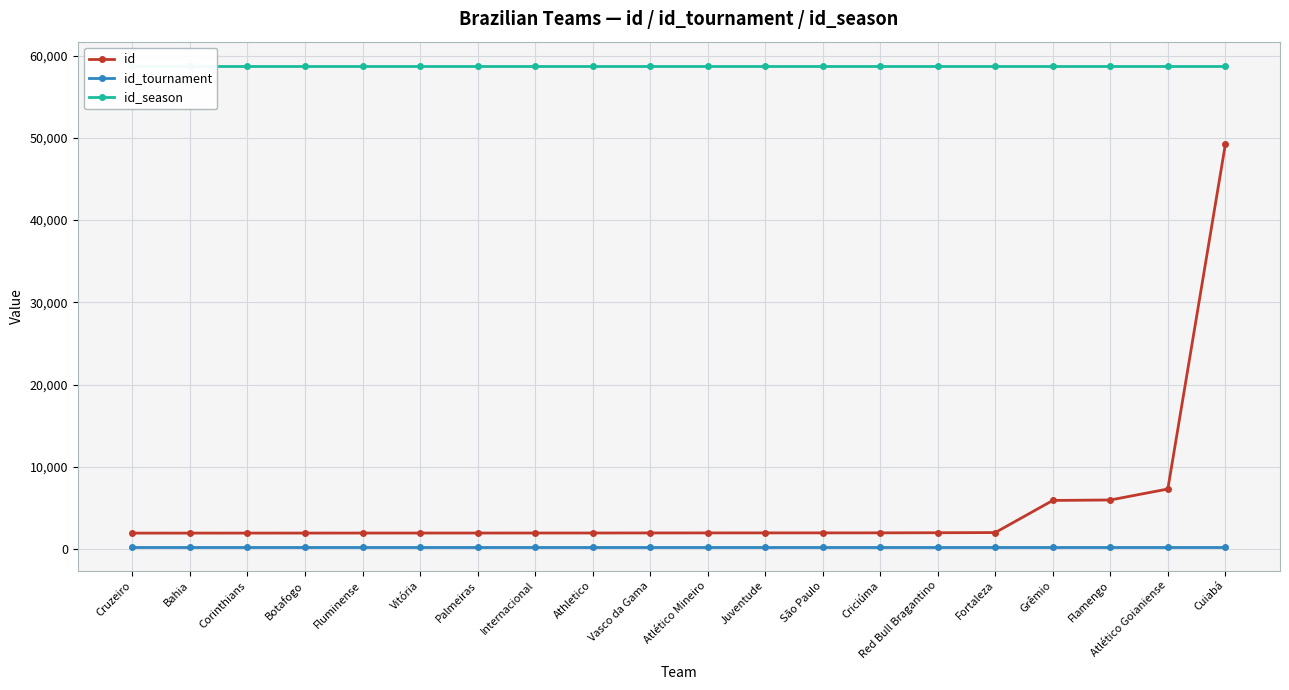

What is the greatest value displayed?

58766